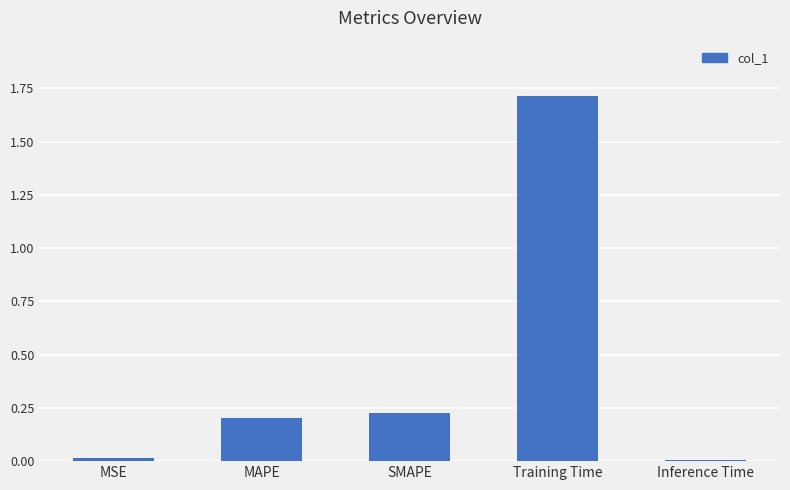

What is the label of the 5th bar from the right?

MSE